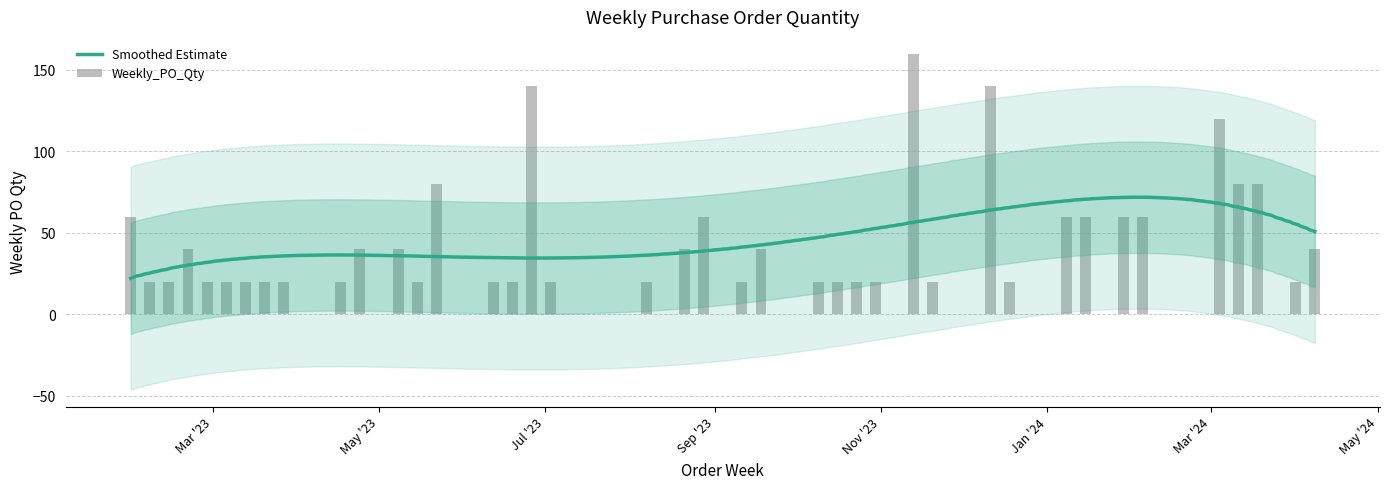

What is the value of the 30th bar from the left?

140